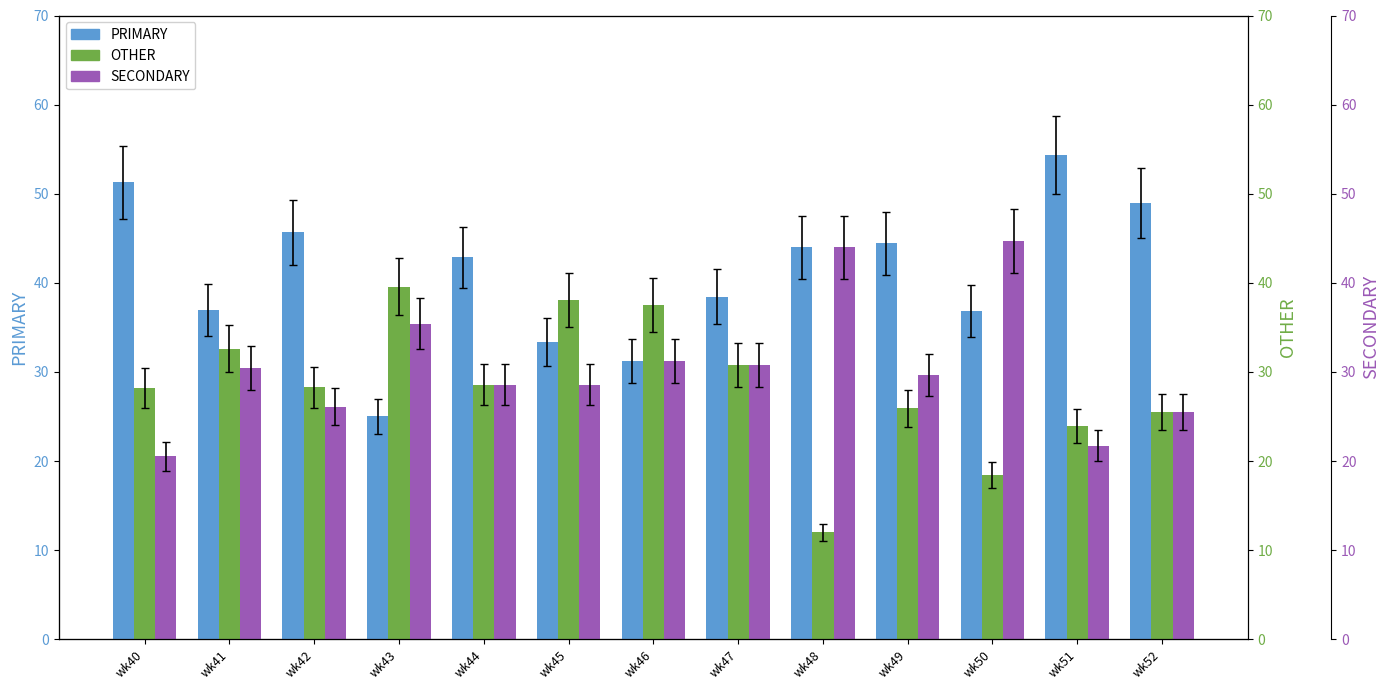

How many bars are there in each group?

3